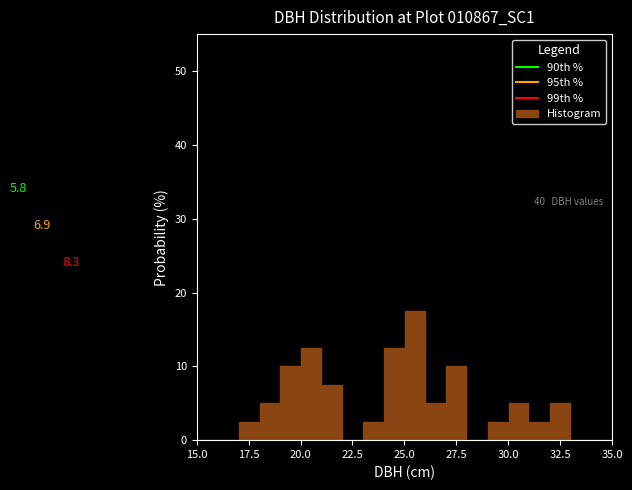

Read against the x-axis, roughly where is the centre of the tallest bar?

25.5